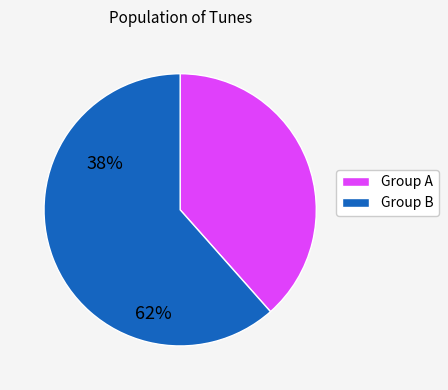

Which category has the smallest portion of the pie?

Group A